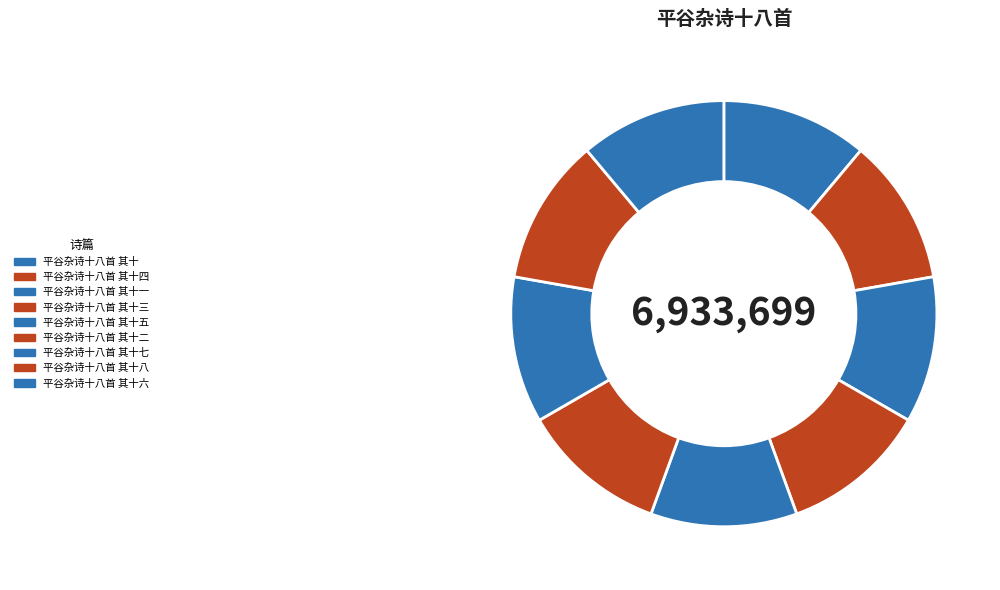

Combined, what portion of the pie is 平谷杂诗十八首 其十 and 平谷杂诗十八首 其十五?

22.2%